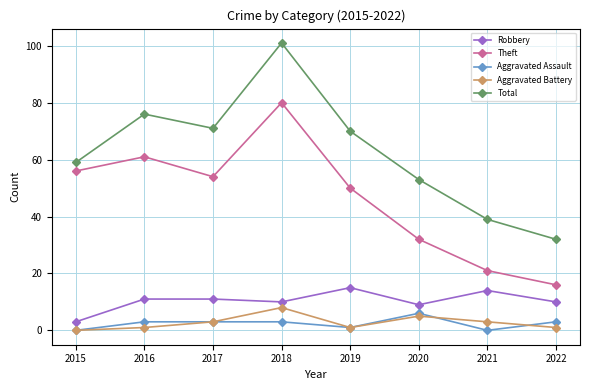

At which category is the sum across all series the highest?

2018